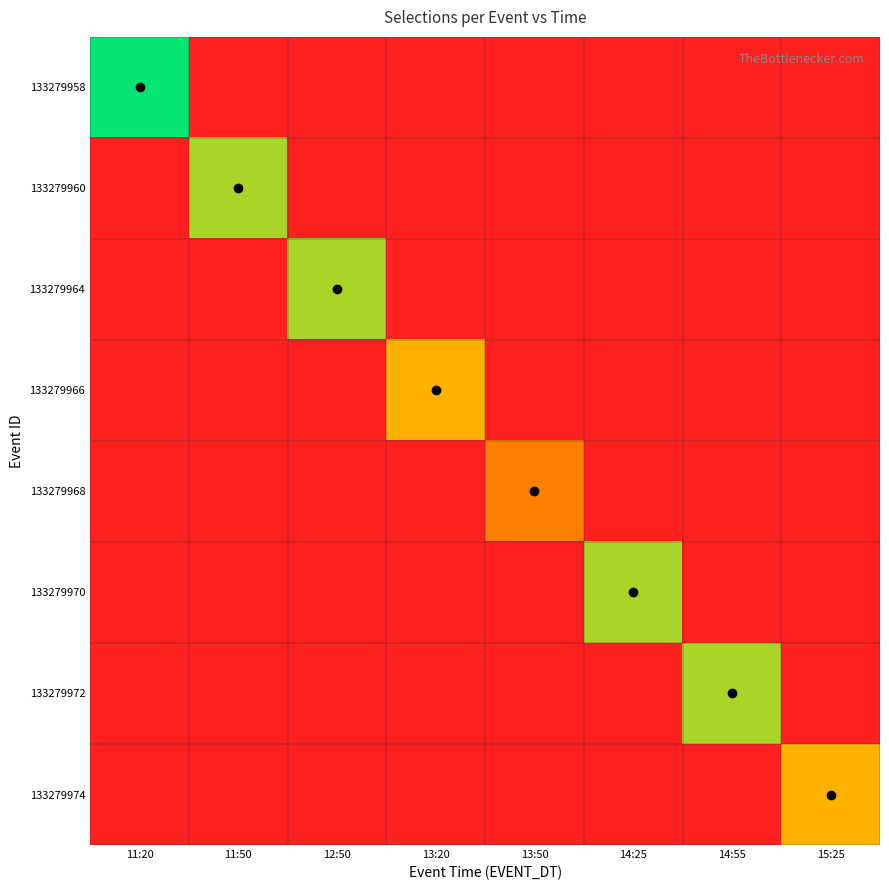

Reading left to right, extract all data points from this chart.

133279958: 11:20=5	11:50=0	12:50=0	13:20=0	13:50=0	14:25=0	14:55=0	15:25=0
133279960: 11:20=0	11:50=4	12:50=0	13:20=0	13:50=0	14:25=0	14:55=0	15:25=0
133279964: 11:20=0	11:50=0	12:50=6	13:20=0	13:50=0	14:25=0	14:55=0	15:25=0
133279966: 11:20=0	11:50=0	12:50=0	13:20=7	13:50=0	14:25=0	14:55=0	15:25=0
133279968: 11:20=0	11:50=0	12:50=0	13:20=0	13:50=8	14:25=0	14:55=0	15:25=0
133279970: 11:20=0	11:50=0	12:50=0	13:20=0	13:50=0	14:25=4	14:55=0	15:25=0
133279972: 11:20=0	11:50=0	12:50=0	13:20=0	13:50=0	14:25=0	14:55=6	15:25=0
133279974: 11:20=0	11:50=0	12:50=0	13:20=0	13:50=0	14:25=0	14:55=0	15:25=7